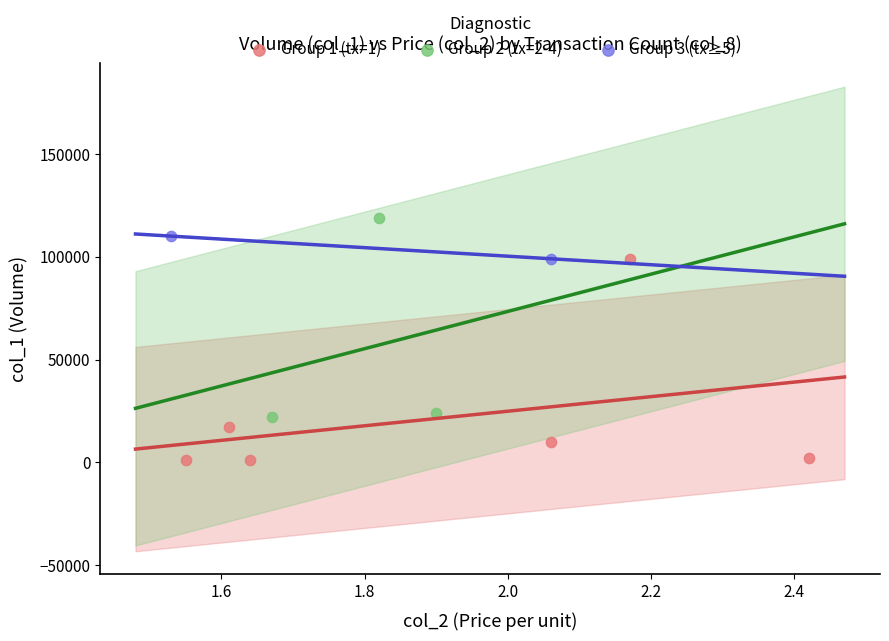

What are all the series names shown in the legend?

Group 1 (tx=1), Group 2 (tx=2-4), Group 3 (tx≥5)